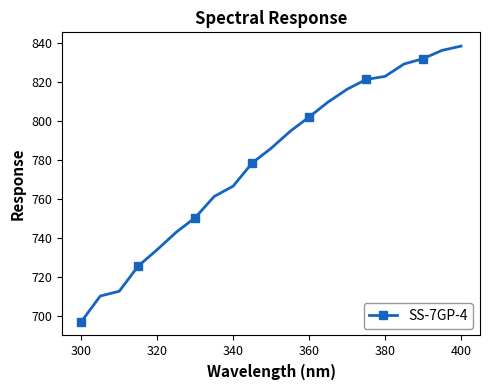

What is the minimum value shown in the chart?

697.0